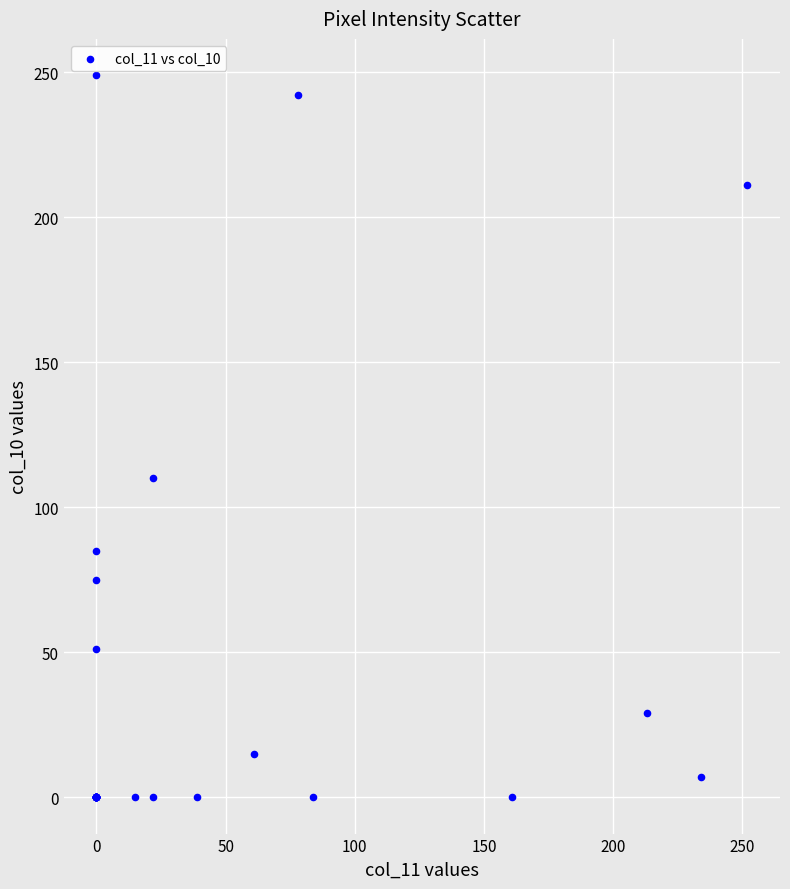

What Y value in the scatter plot is closest to 124?

110